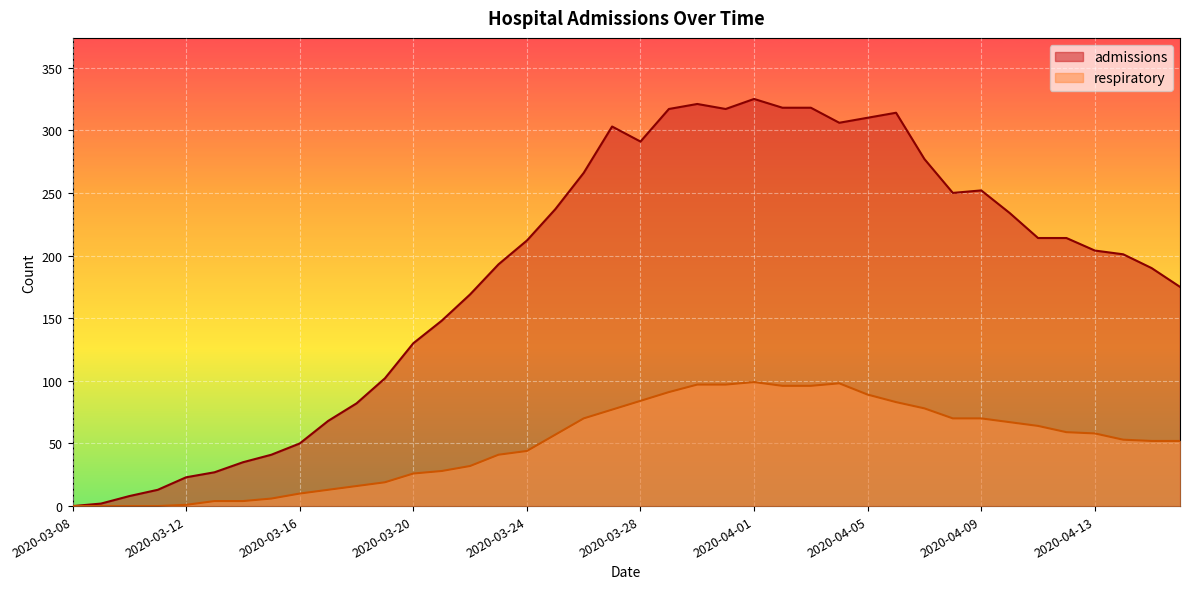

Reading left to right, list all the values displayed in this chart.

admissions: 0	2	8	13	23	27	35	41	50	68	82	102	130	148	169	193	212	237	266	303	291	317	321	317	325	318	318	306	310	314	277	250	252	234	214	214	204	201	190	175
respiratory: 0	0	0	0	1	4	4	6	10	13	16	19	26	28	32	41	44	57	70	77	84	91	97	97	99	96	96	98	89	83	78	70	70	67	64	59	58	53	52	52